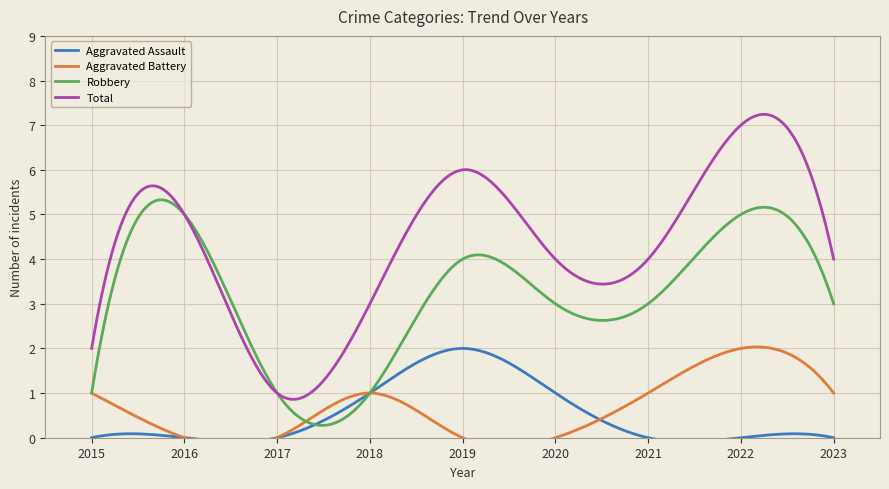

In Aggravated Battery, how many points are higher than both neighbors (excluding endpoints)?

2